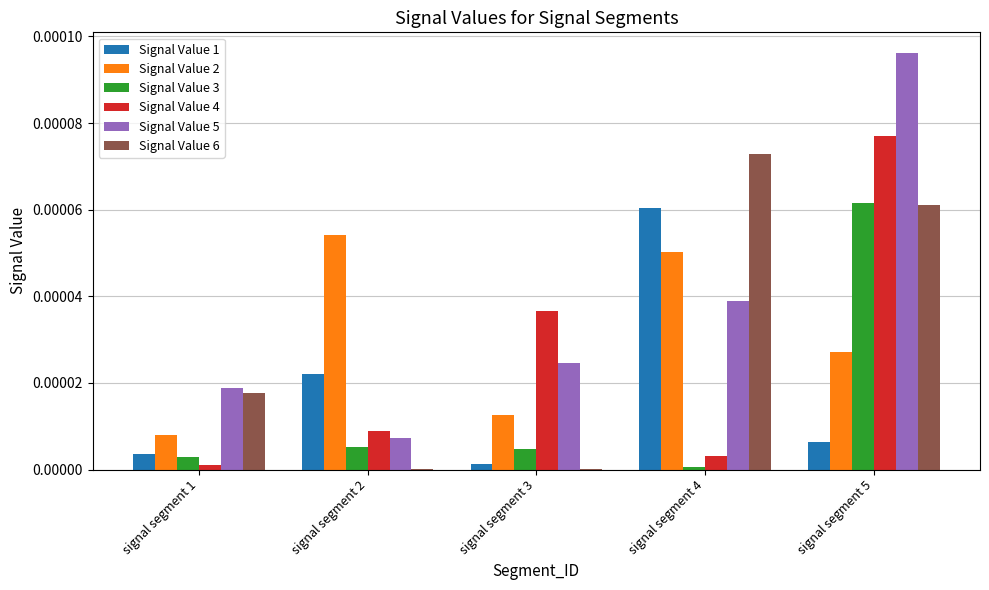

Which series changed the most between signal segment 2 and signal segment 5?

Signal Value 5